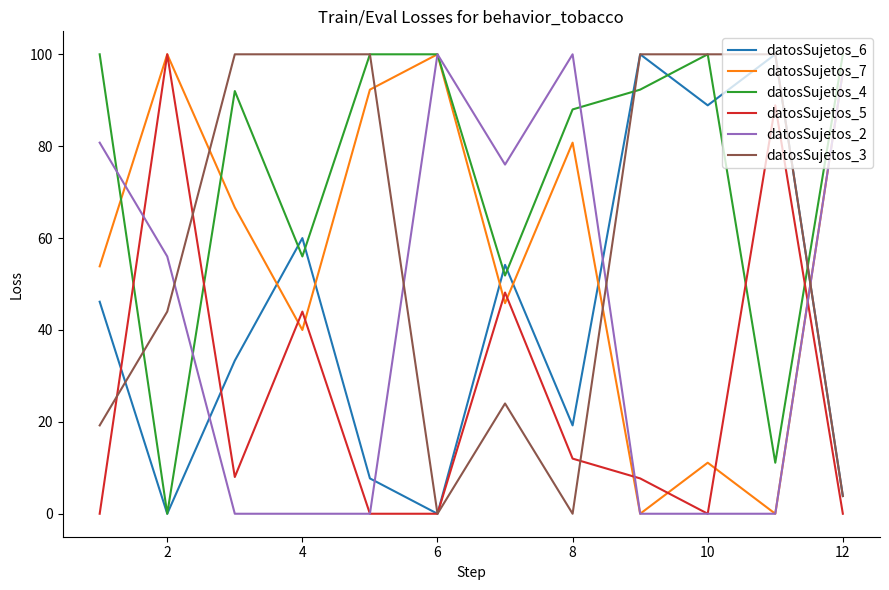

How many lines are shown in the chart?

6